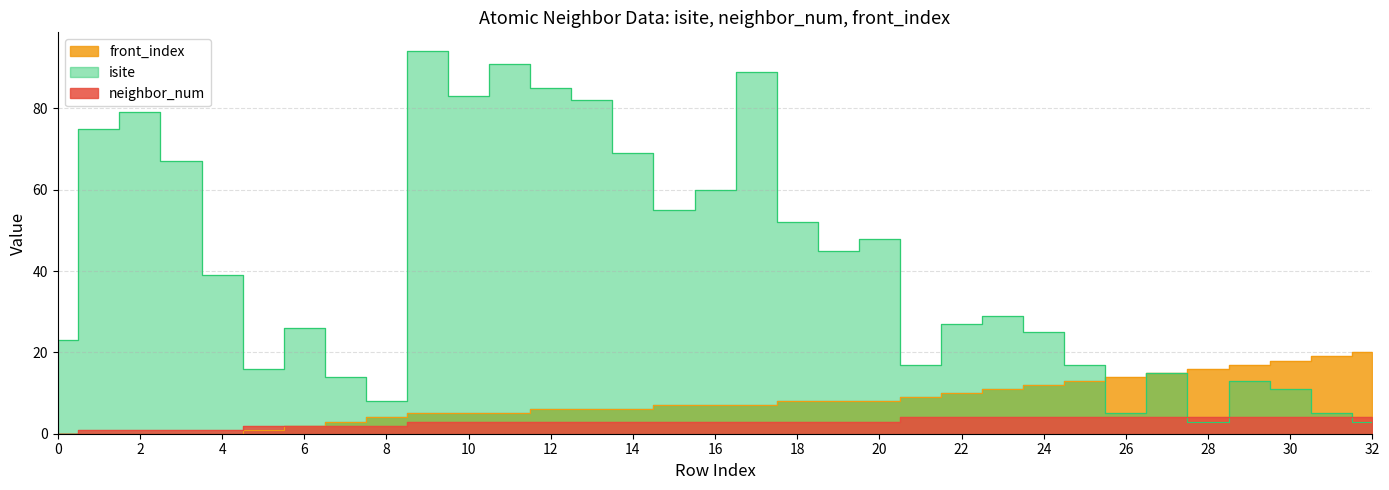

Between which two adjacent categories do isite and front_index first intersect?

25 and 26